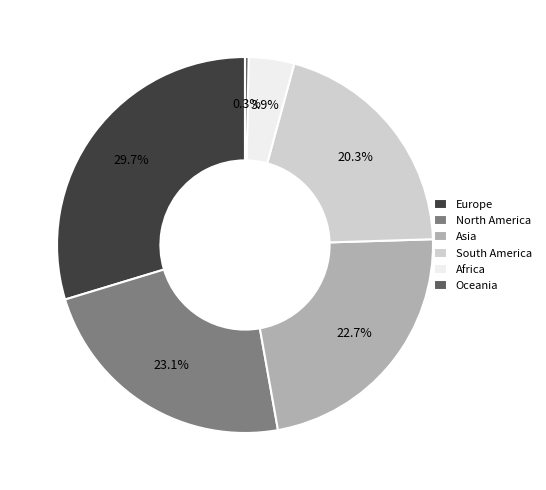

What percentage is the Africa slice, to the nearest percent?

4%